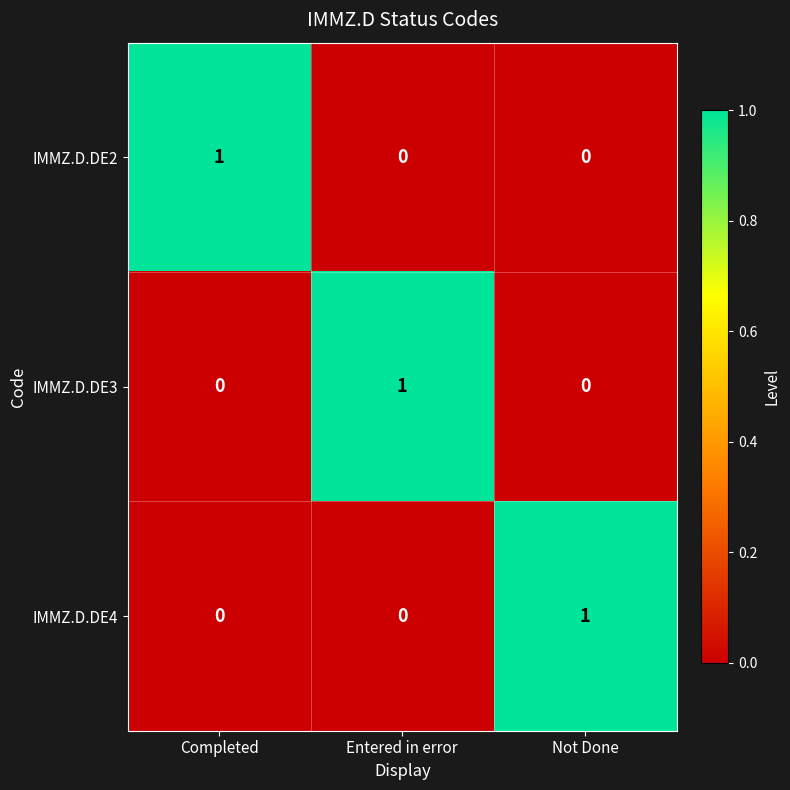

Is it true that IMMZ.D.DE4 equals 0 at Completed?

True